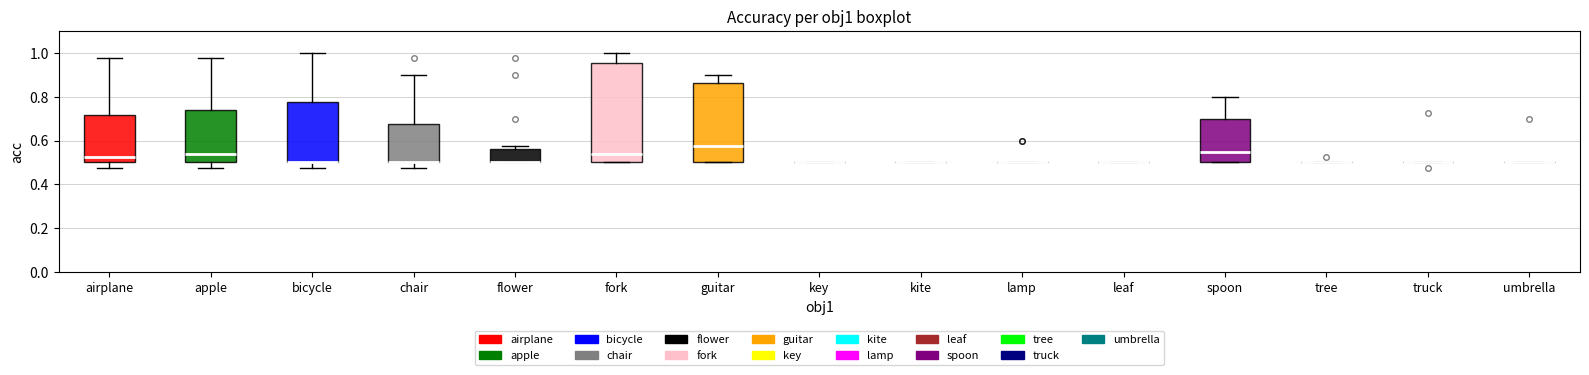

Reading left to right, transcribe this box plot: for each box, give where its median line is, the range the box spans, and where its two whiskers end, as read against the y-axis. The values are not printed on the chart, so give them approximately, as read against the axis.

airplane: median 0.52, box 0.50 to 0.72, whiskers 0.48 to 0.98
apple: median 0.54, box 0.50 to 0.74, whiskers 0.48 to 0.98
bicycle: median 0.50 (drawn on the box's lower edge), box 0.50 to 0.78, whiskers 0.48 to 1.00
chair: median 0.50 (drawn on the box's lower edge), box 0.50 to 0.68, whiskers 0.48 to 0.90
flower: median 0.50 (drawn on the box's lower edge), box 0.50 to 0.56, whiskers 0.50 to 0.58
fork: median 0.54, box 0.50 to 0.96, whiskers 0.50 to 1.00
guitar: median 0.58, box 0.50 to 0.86, whiskers 0.50 to 0.90
key: box collapsed to a line at 0.50, whiskers 0.50 to 0.50
kite: box collapsed to a line at 0.50, whiskers 0.50 to 0.50
lamp: box collapsed to a line at 0.50, whiskers 0.50 to 0.50
leaf: box collapsed to a line at 0.50, whiskers 0.50 to 0.50
spoon: median 0.56, box 0.50 to 0.70, whiskers 0.50 to 0.80
tree: box collapsed to a line at 0.50, whiskers 0.50 to 0.50
truck: box collapsed to a line at 0.50, whiskers 0.50 to 0.50
umbrella: box collapsed to a line at 0.50, whiskers 0.50 to 0.50